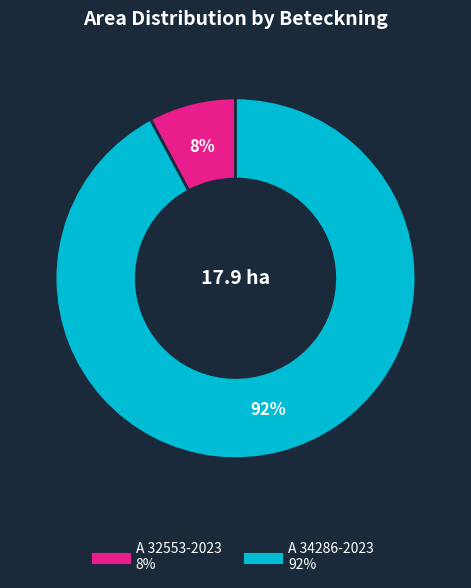

Is the sum of A 32553-2023 and A 34286-2023 greater than half?

Yes